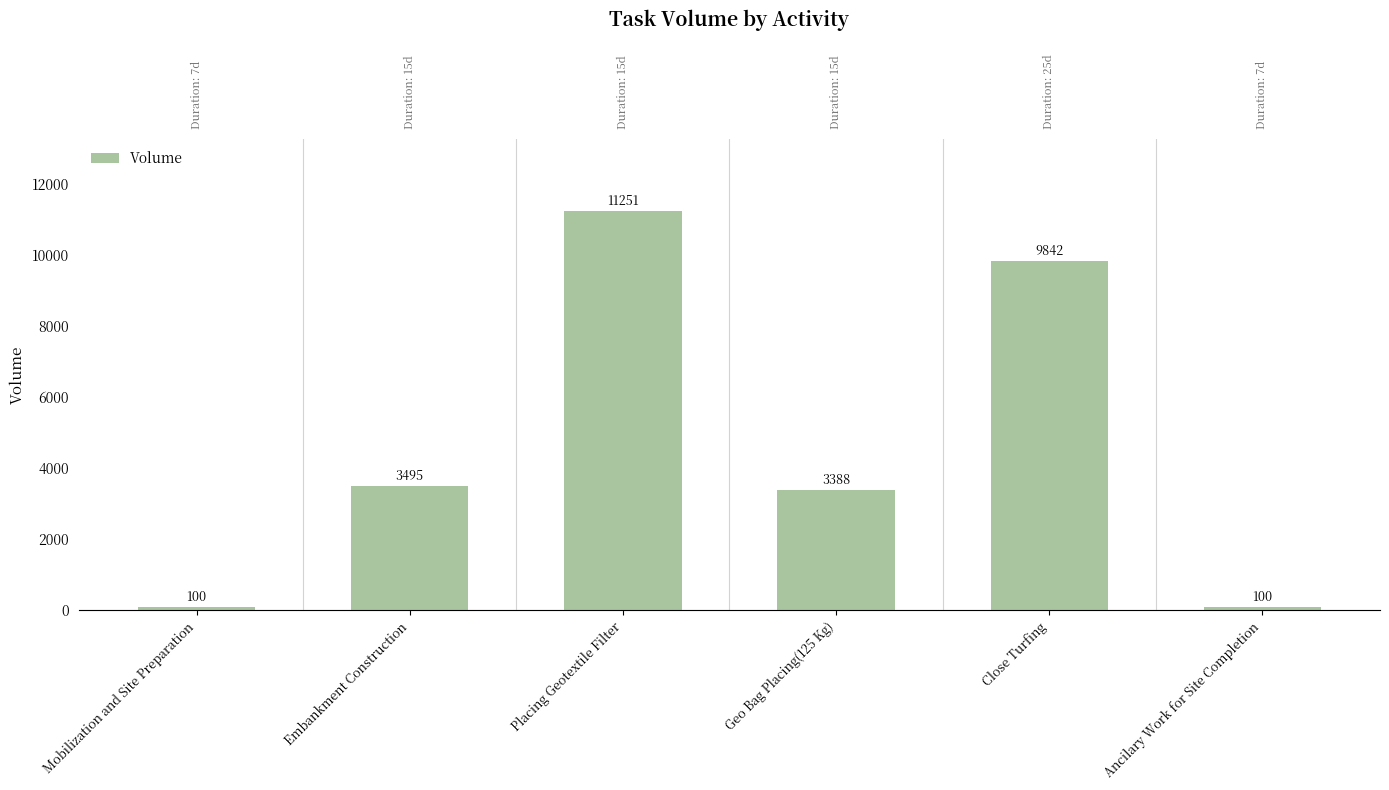

How many data points are less than 3495?

3